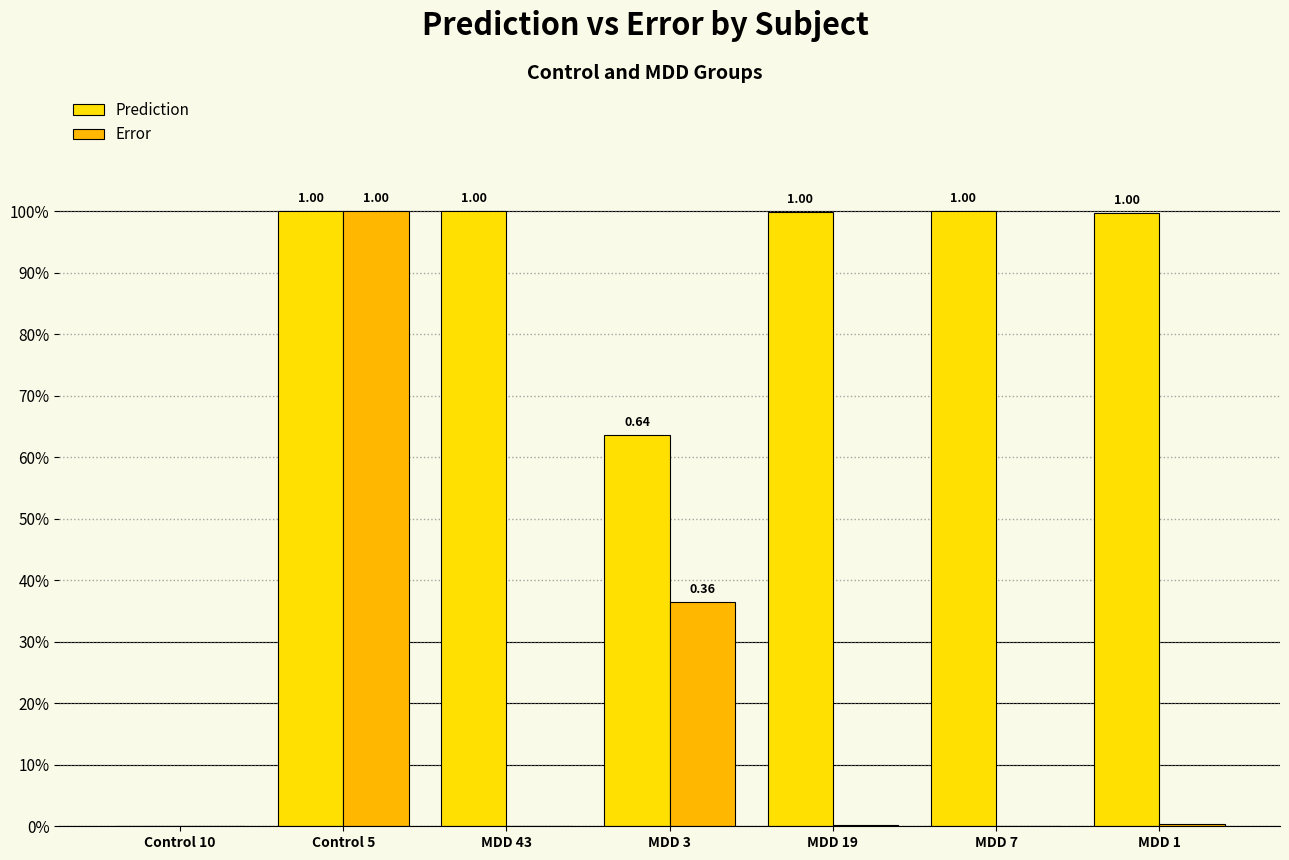

Which series has the largest range (max minus min)?

Prediction